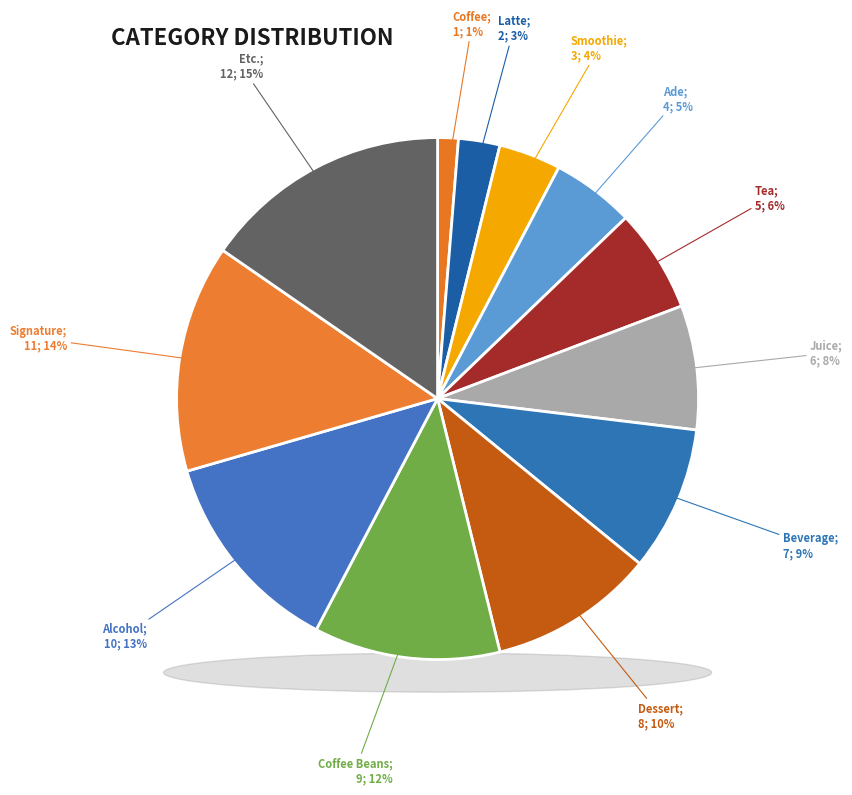

Rank the categories by value from highest to lowest.

Etc., Signature, Alcohol, Coffee Beans, Dessert, Beverage, Juice, Tea, Ade, Smoothie, Latte, Coffee